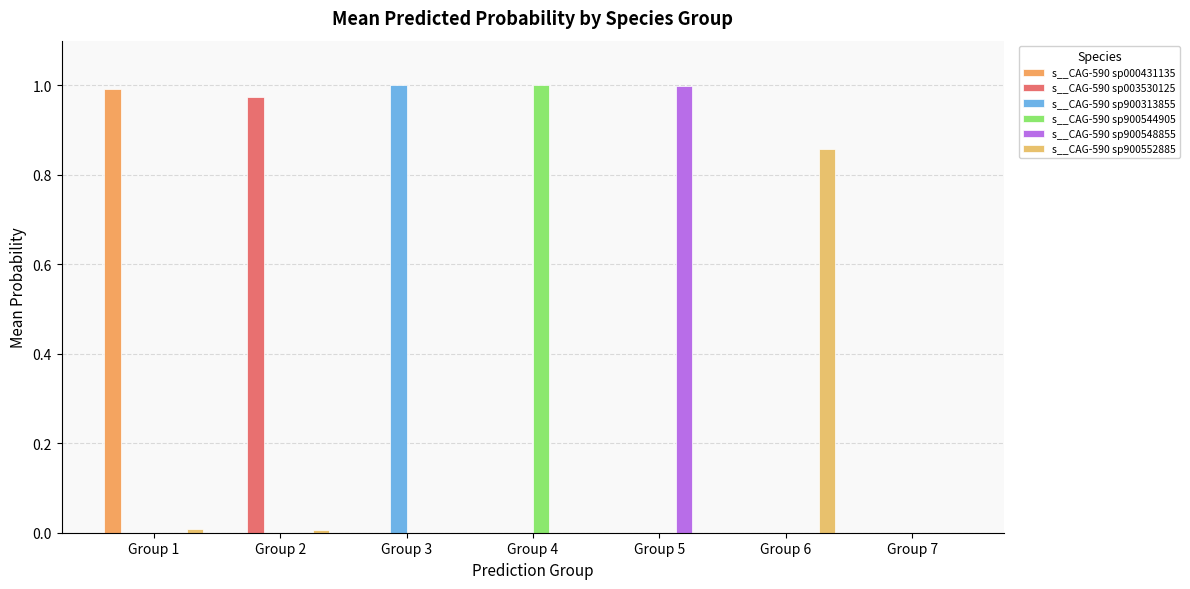

At which category is the sum across all series the highest?

Group 5